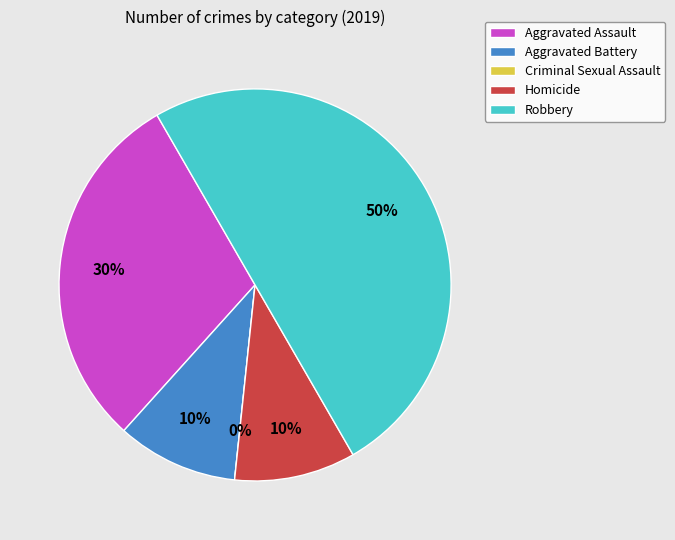

What is the total percentage of Aggravated Assault and Criminal Sexual Assault?

30.0%